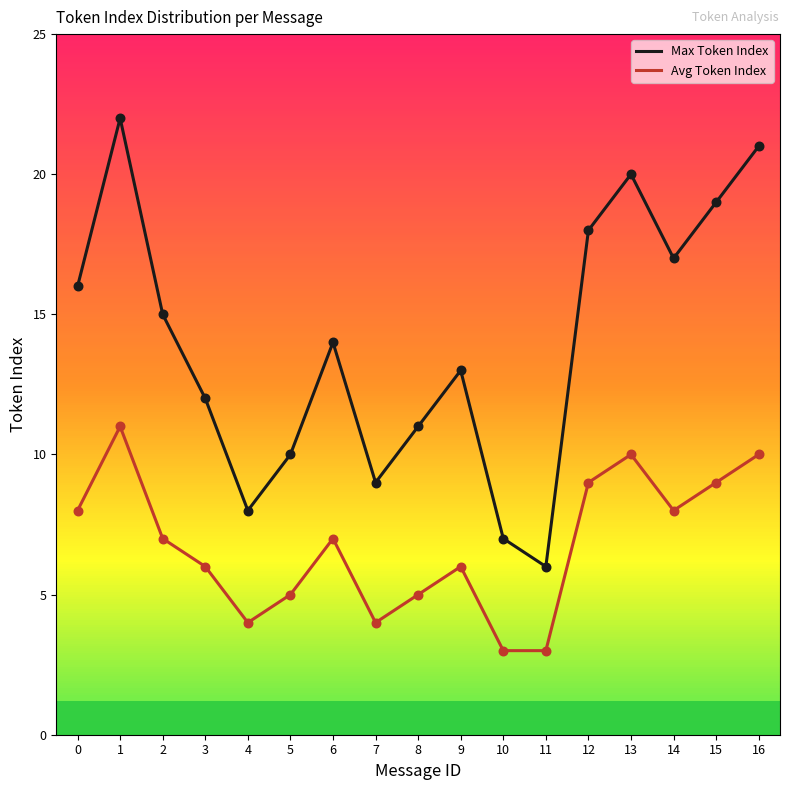

Is the value of Avg Token Index at 7 greater than the value of Max Token Index at 2?

No